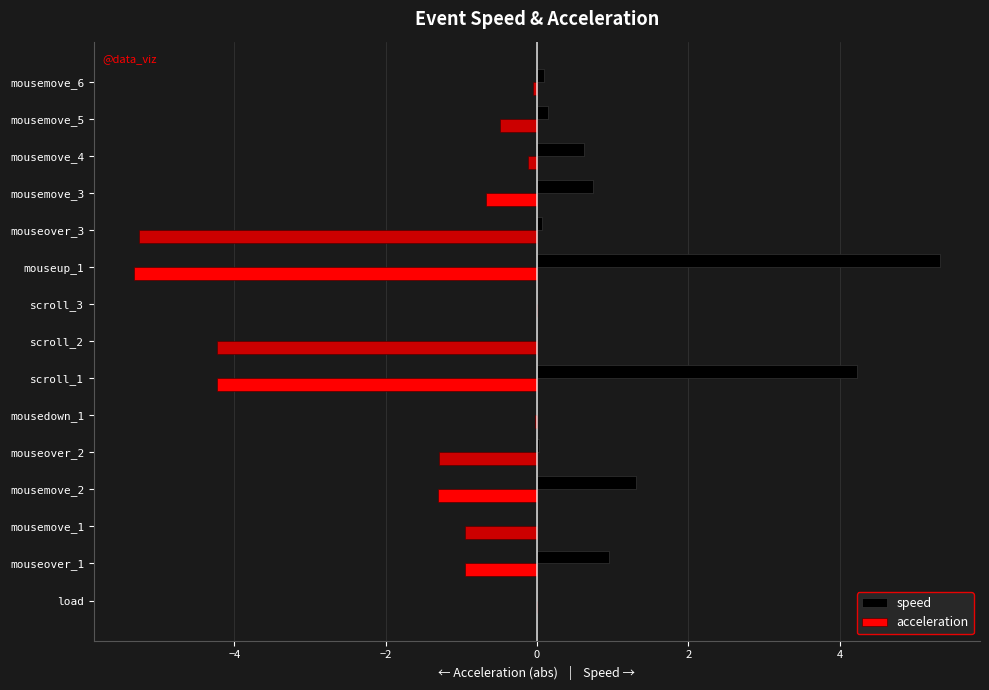

What is the maximum value shown in the chart?

5.3